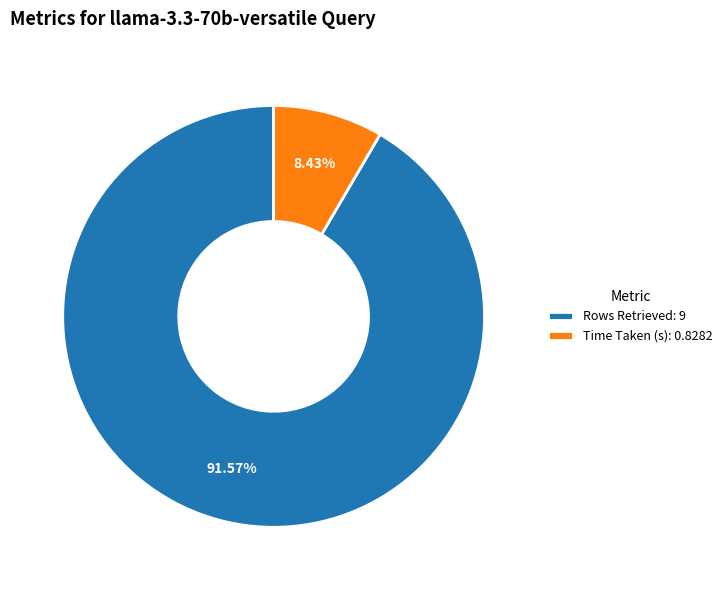

True or false: Time Taken (s) accounts for 1% of the total.

False